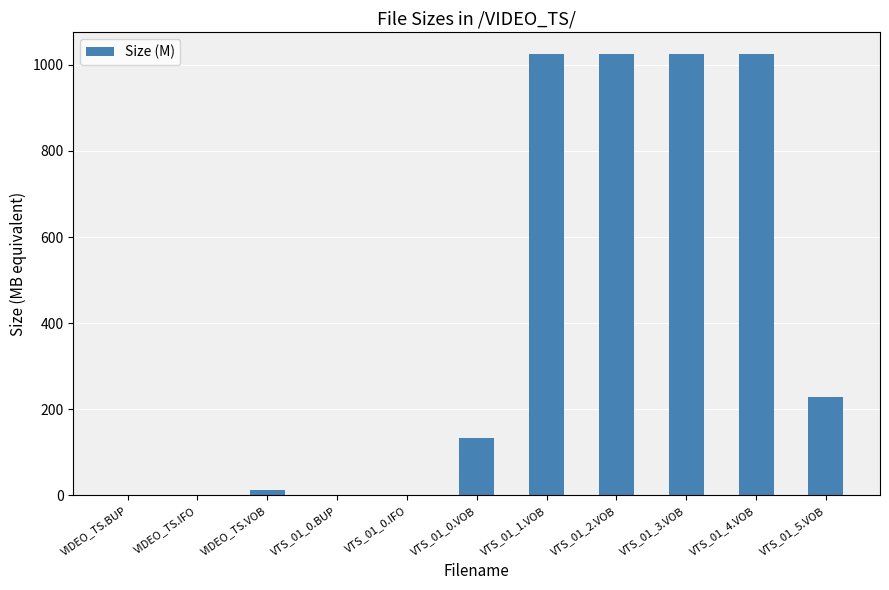

Are the bars horizontal?

No